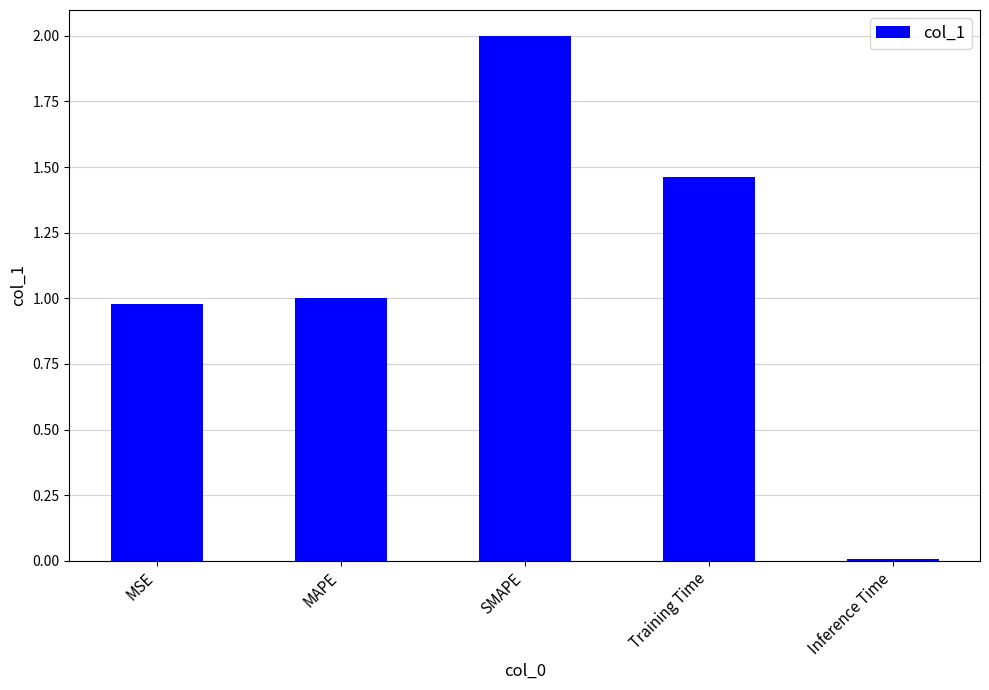

What is the average value?

1.1